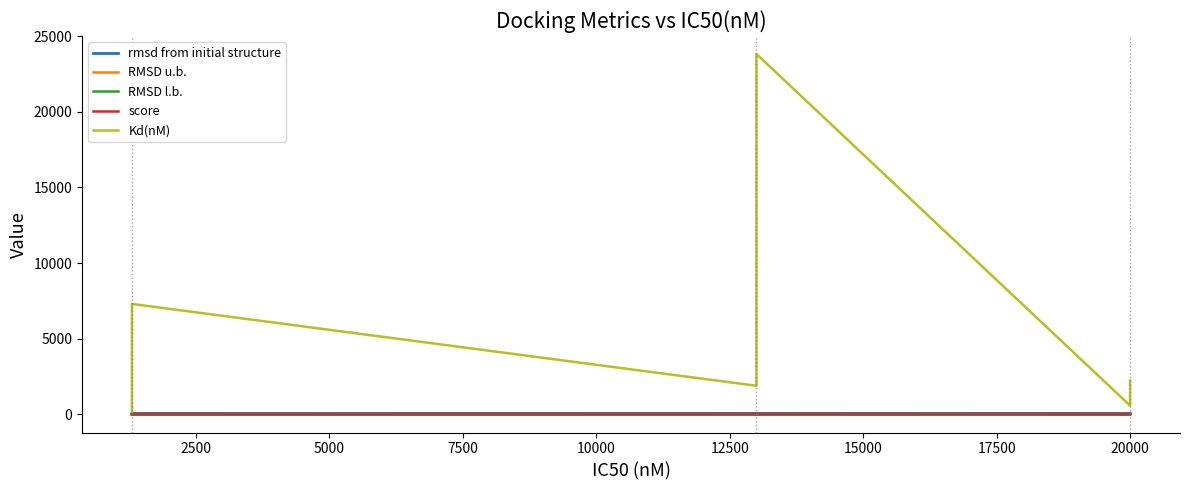

True or false: score and Kd(nM) intersect in this chart.

False